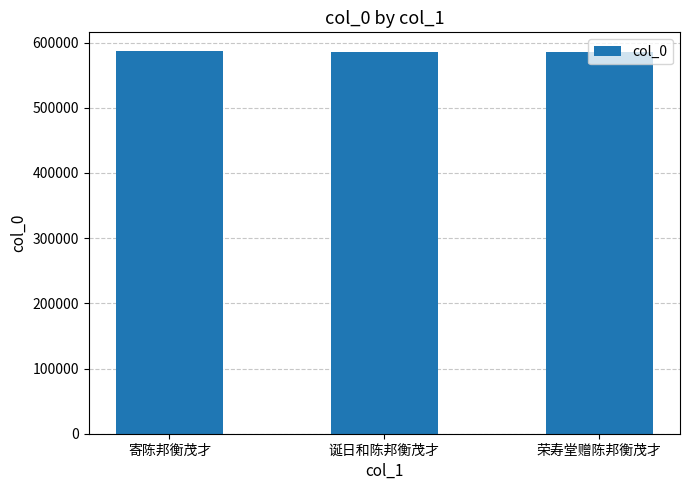

What is the smallest value displayed?

586201